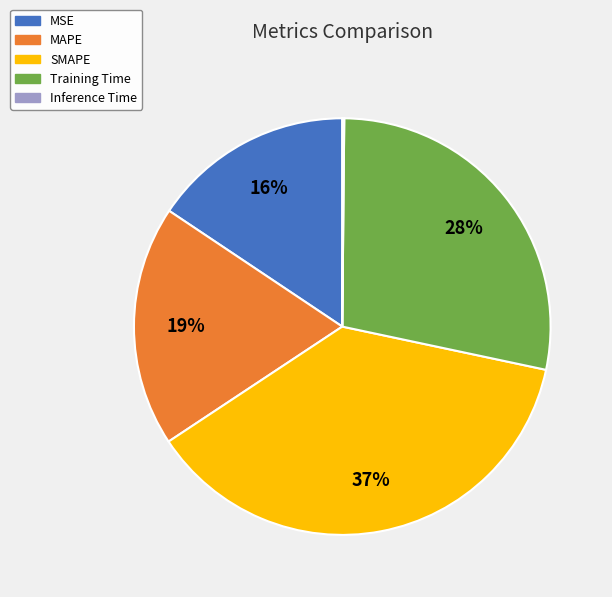

To the nearest percent, what is the average slice percentage?

20%